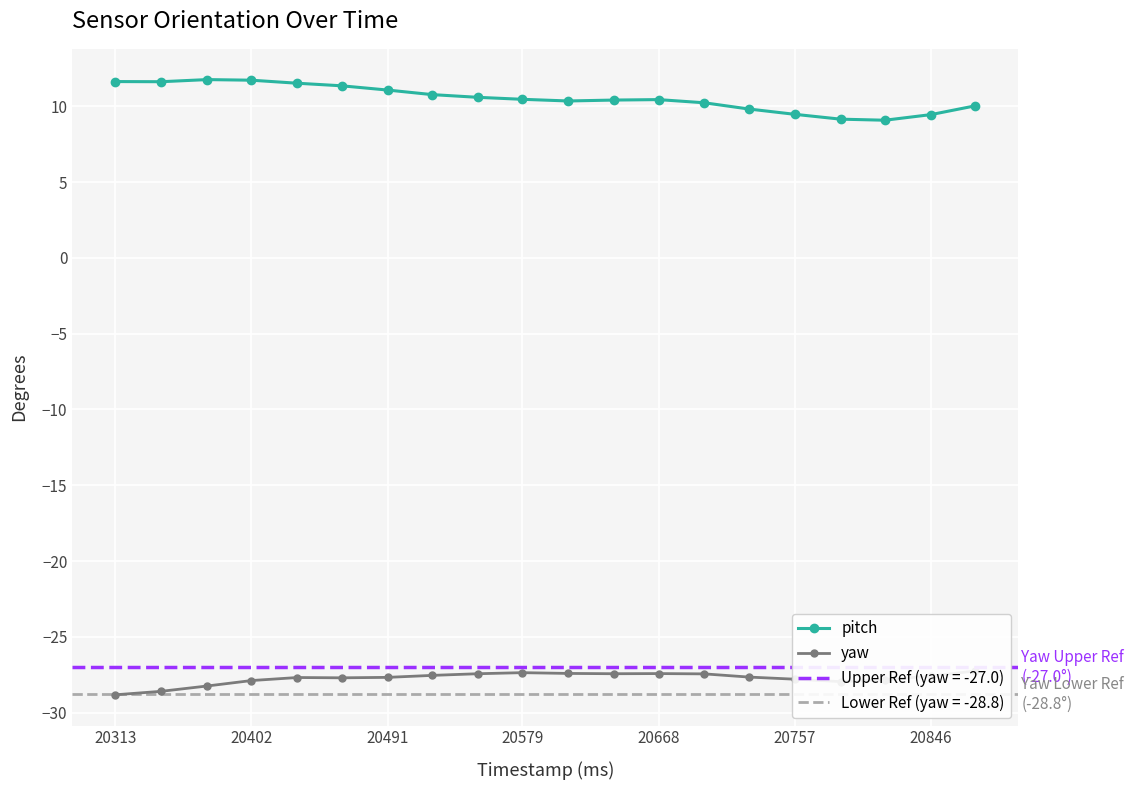

At how many categories does at least one series exceed -13?

20